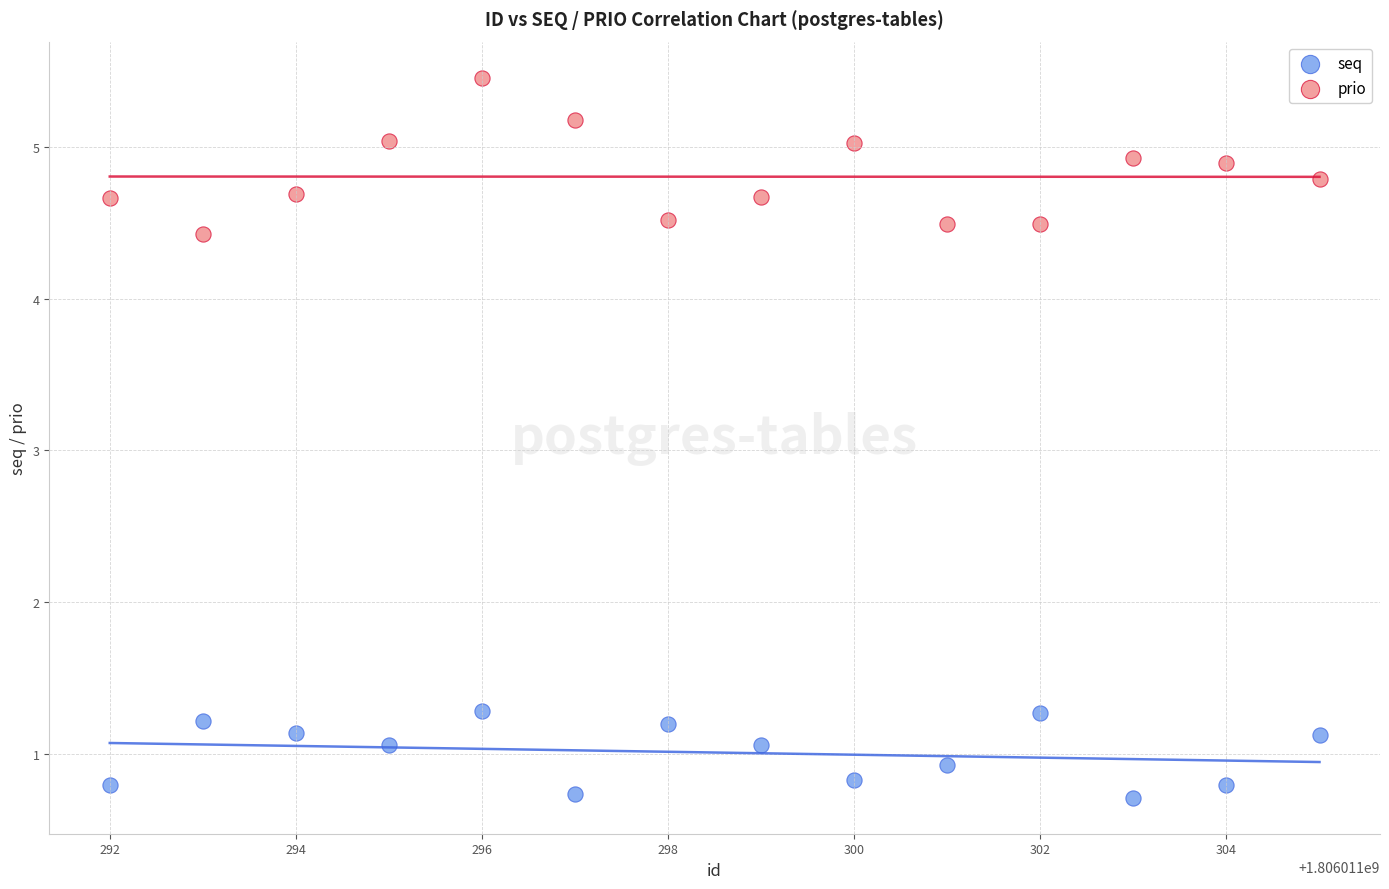

What are all the series names shown in the legend?

seq, prio